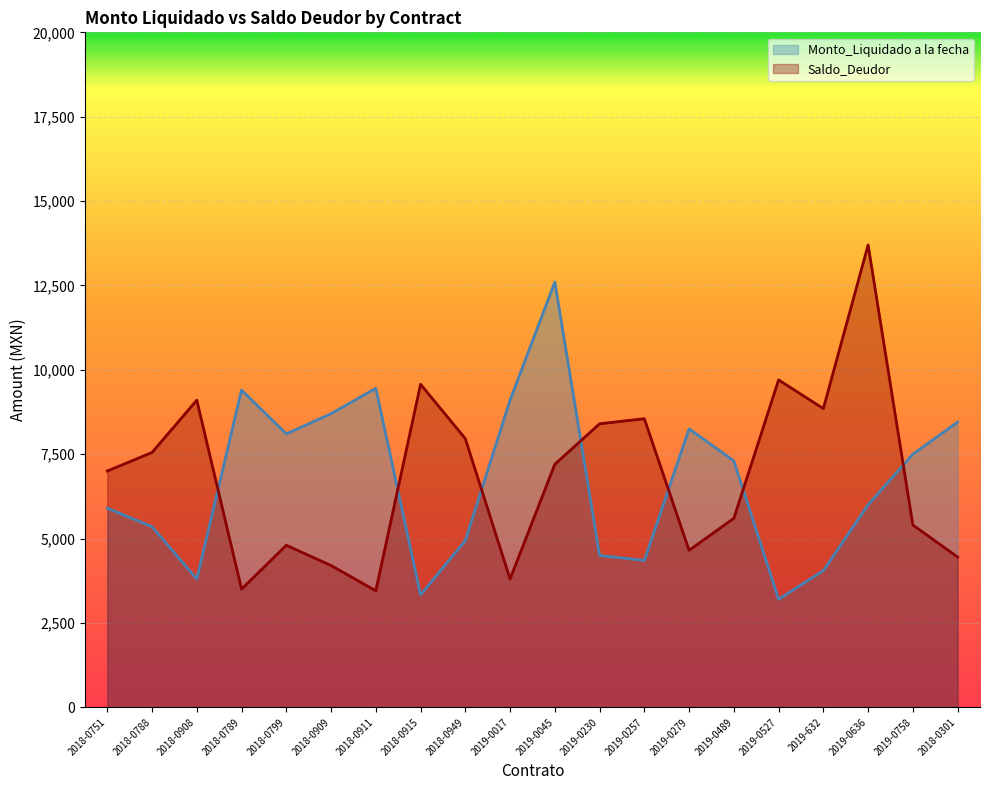

At which category is the sum across all series the highest?

2019-0045